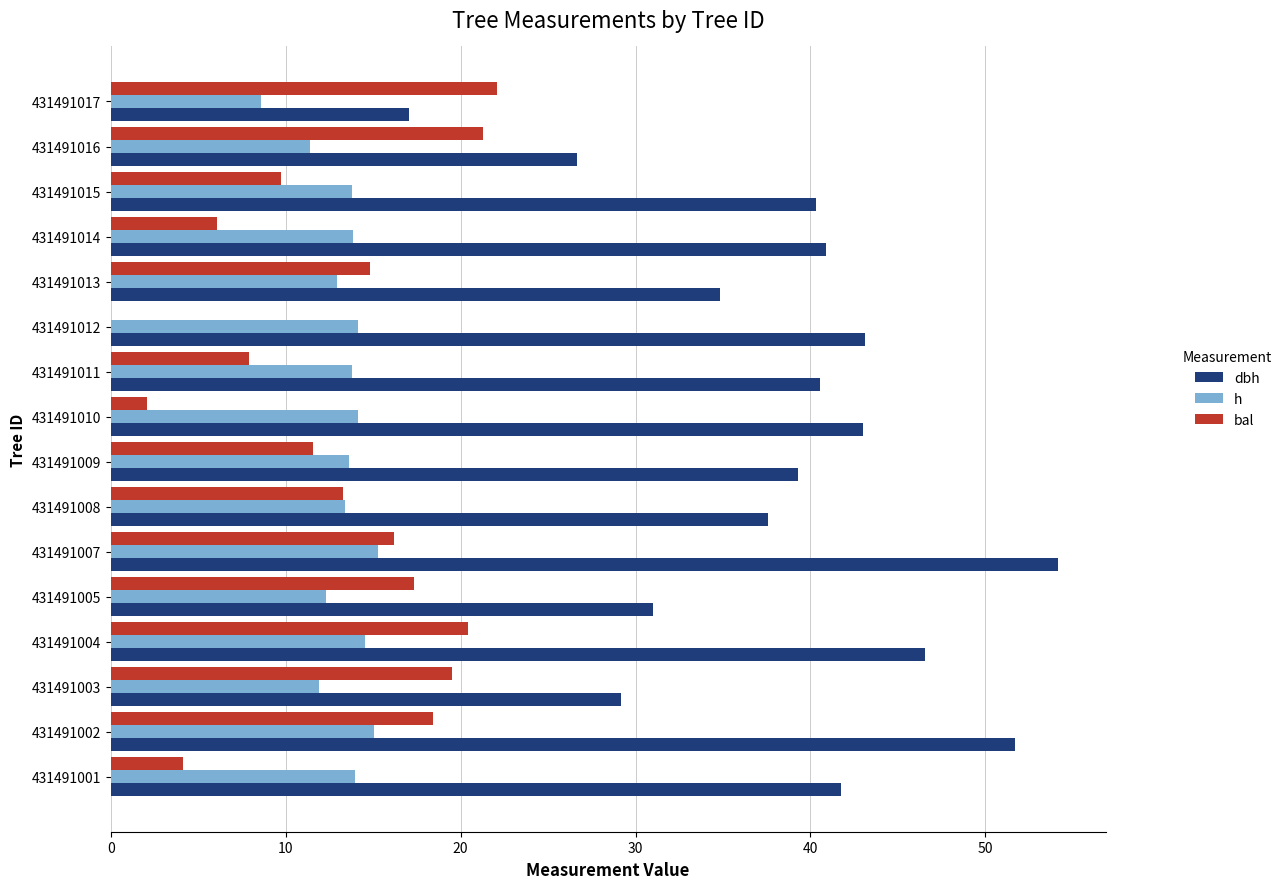

What is the sum of the h values at 431491015 and 431491014?

27.6